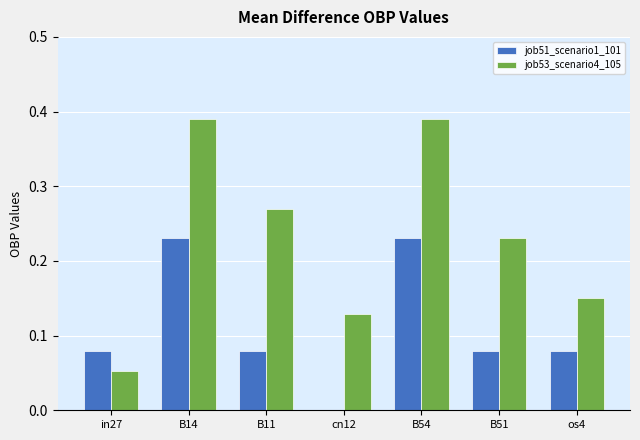

Where is job51_scenario1_101 nearest to the value 0?

cn12